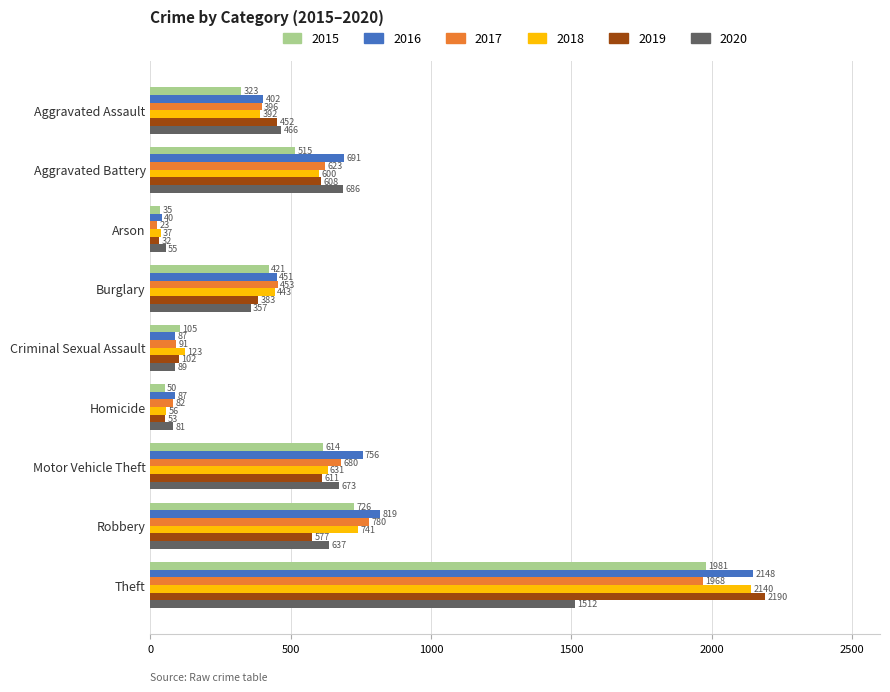

Is it true that 2016 equals 1325 at Robbery?

False